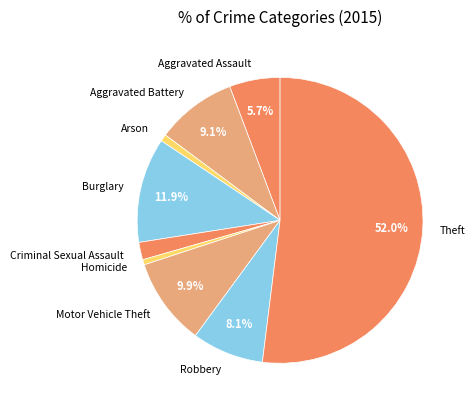

To the nearest percent, what is the difference between the largest and smallest slice percentages?

51%